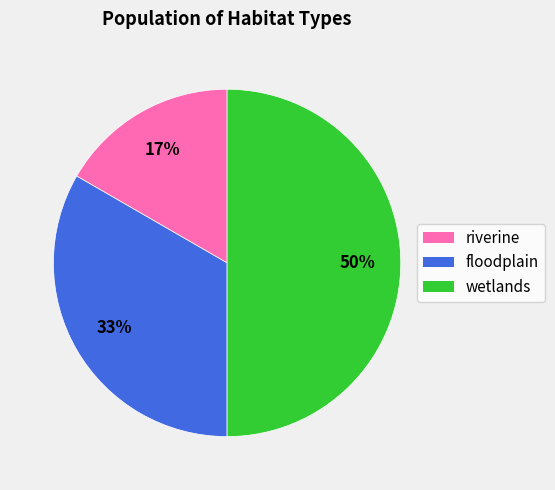

Is it true that riverine is 9% of the pie?

False